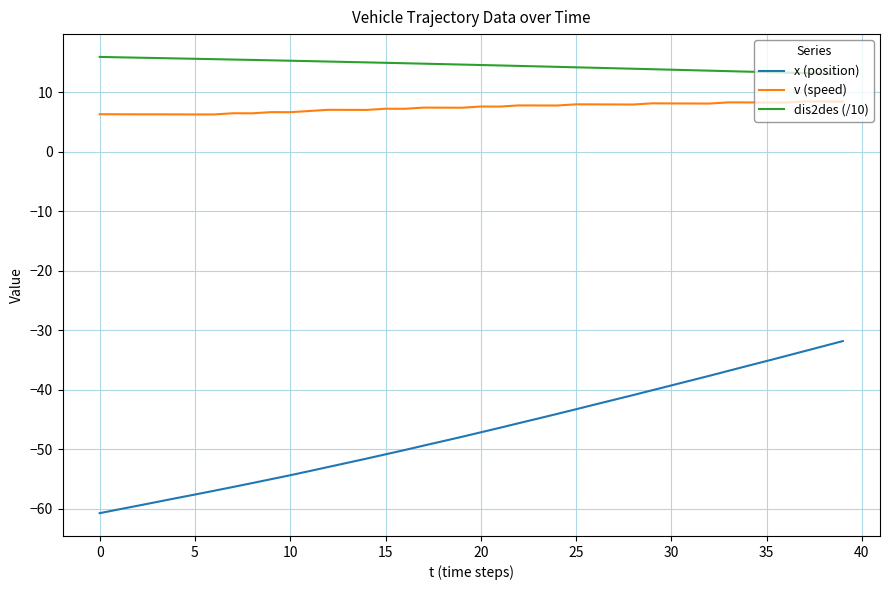

True or false: x (position) and v (speed) cross at least once.

False